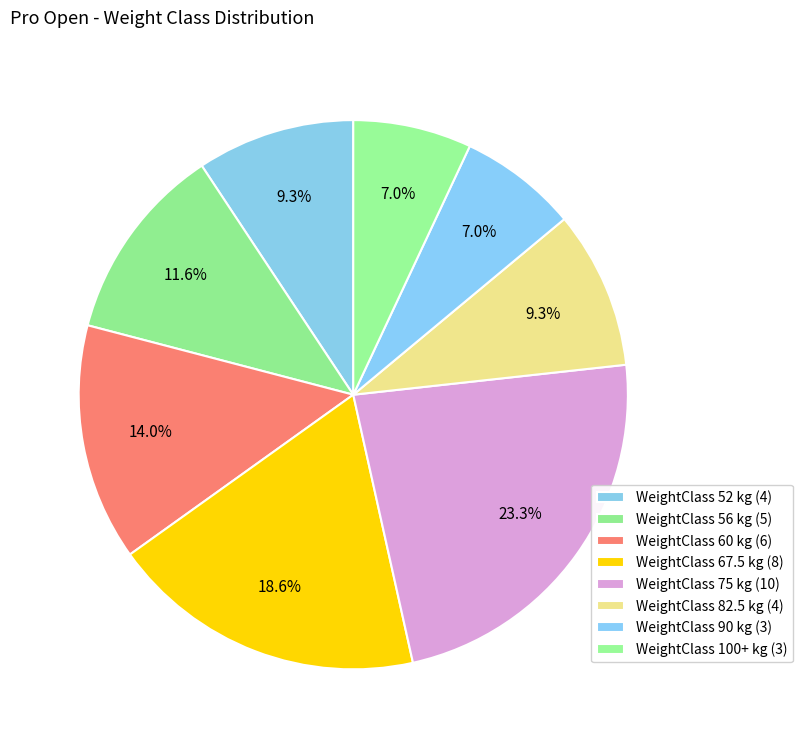

Is there any slice that represents more than half of the pie?

No